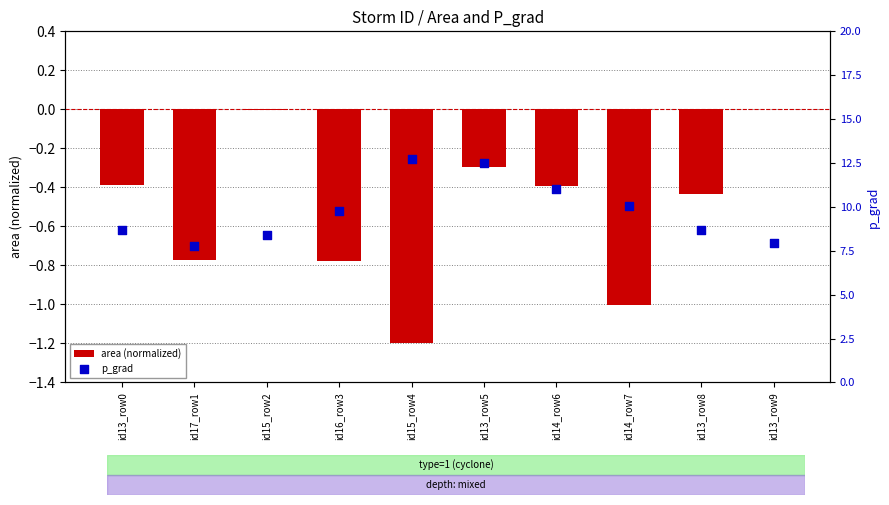

Which series reaches the minimum Y coordinate?

area (normalized)